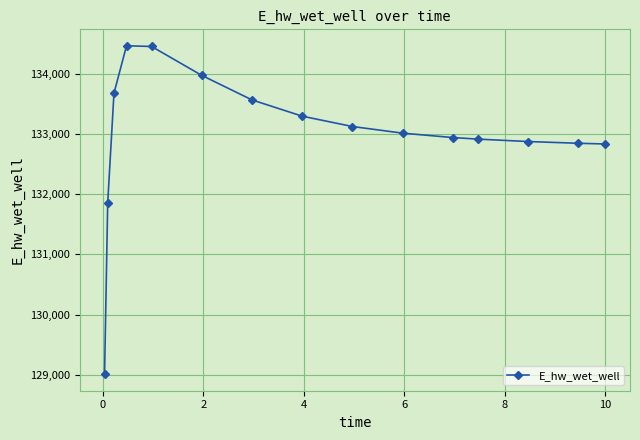

What is the minimum value shown in the chart?

129009.6